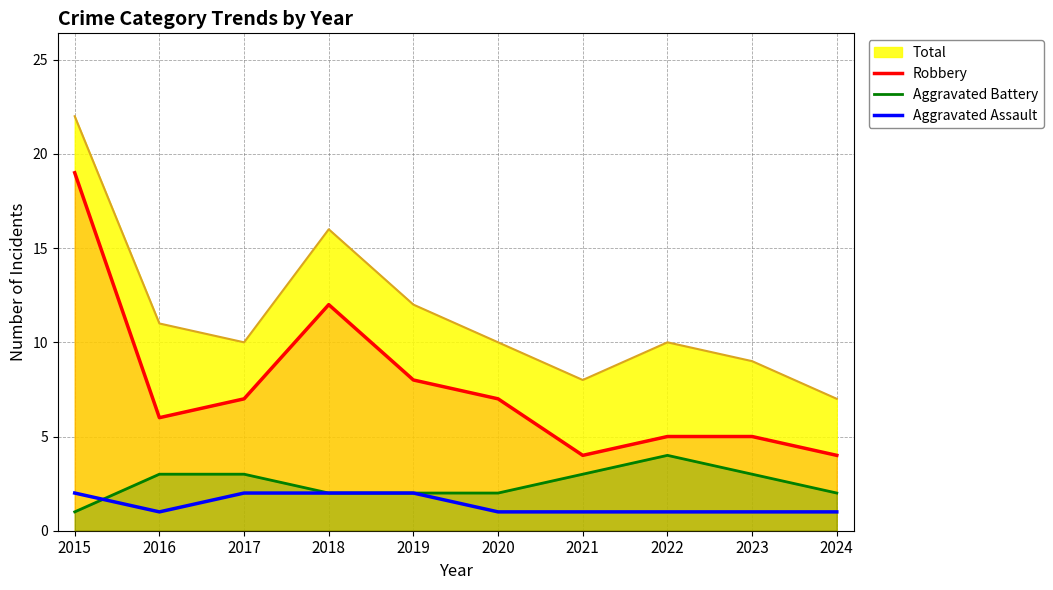

What is the spread (max minus min) of values at 2019?

10